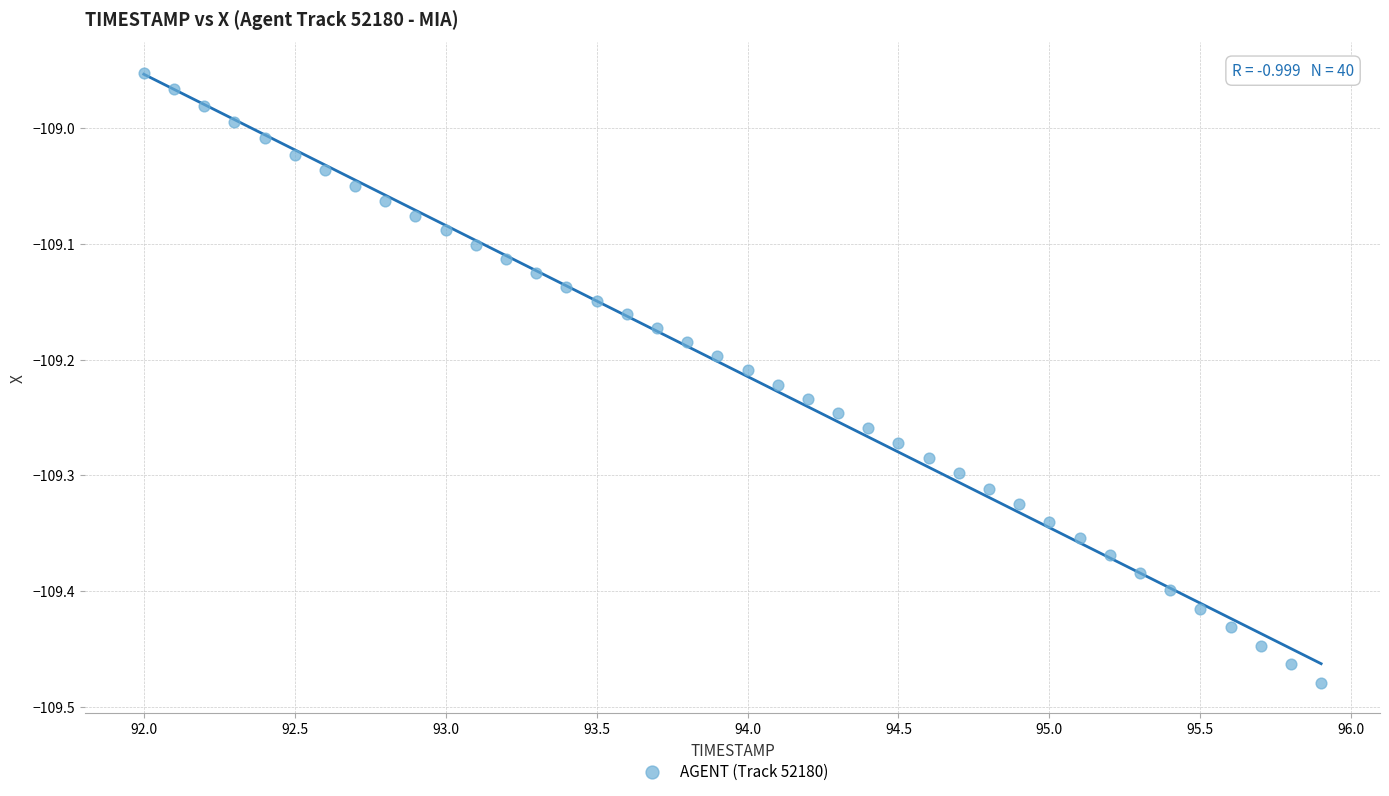

What is the range of X values (max minus min)?

3.9